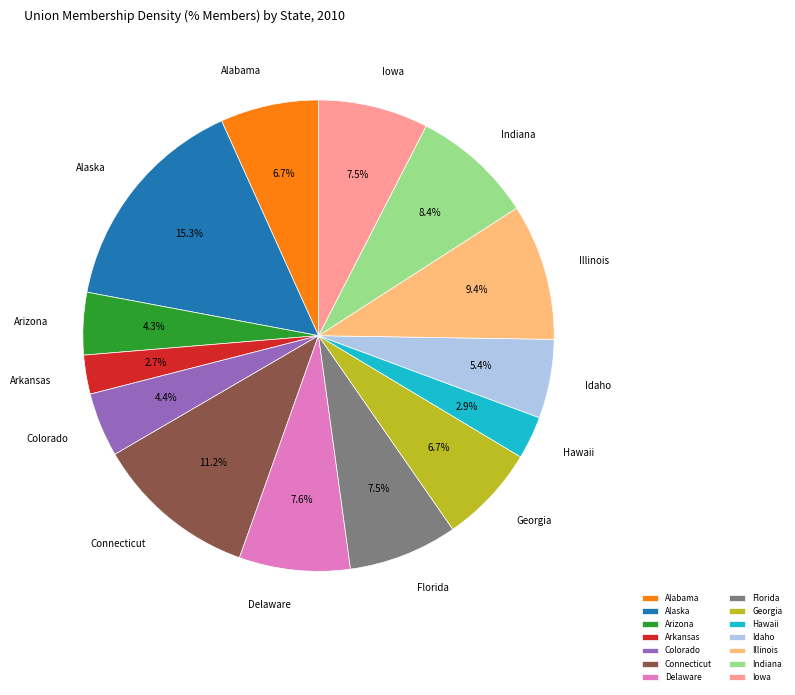

Between Georgia and Delaware, which is larger?

Delaware